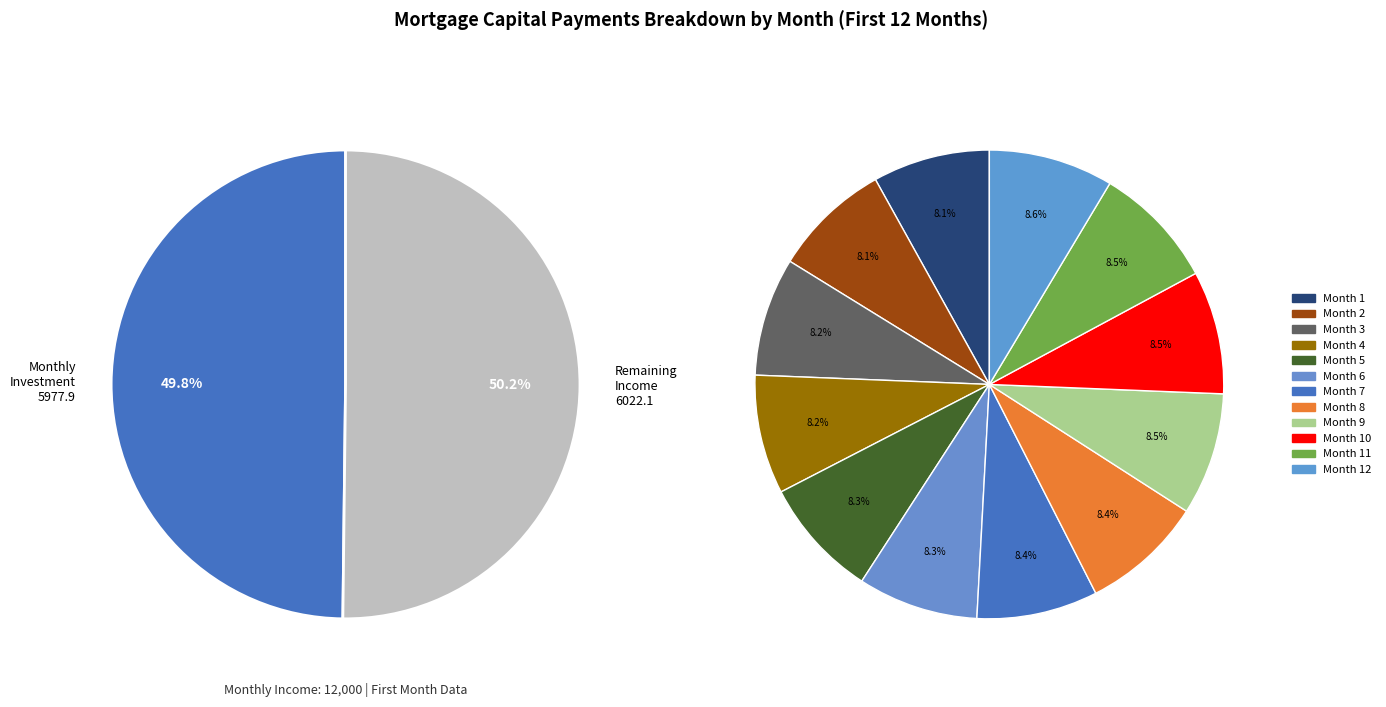

Combined, do Month 6 and Month 1 account for over 50%?

No